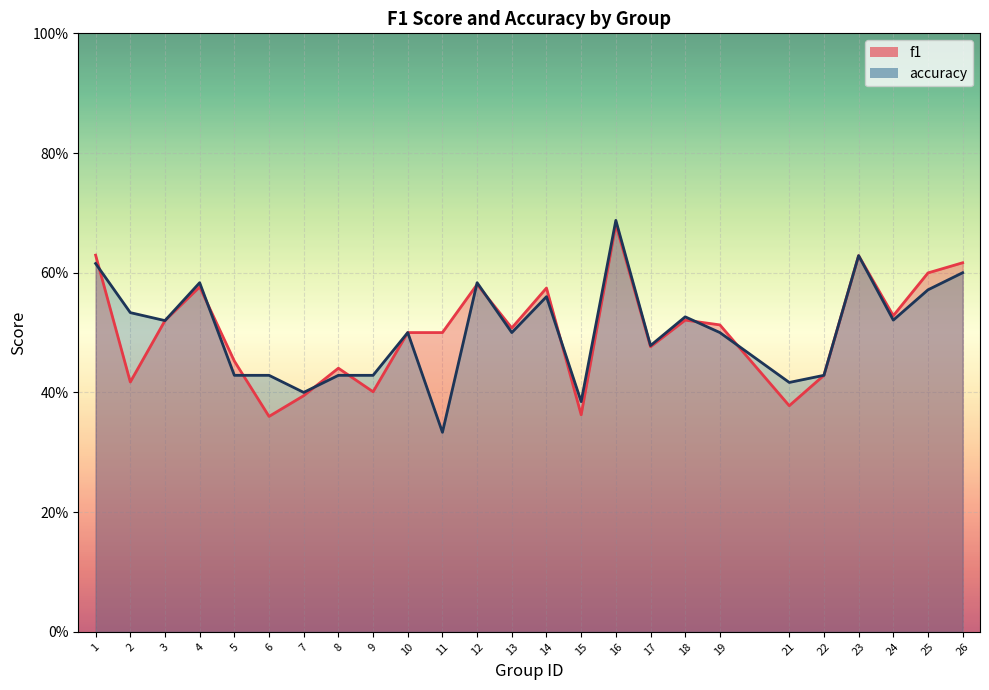

Where is the first local maximum for f1?

4